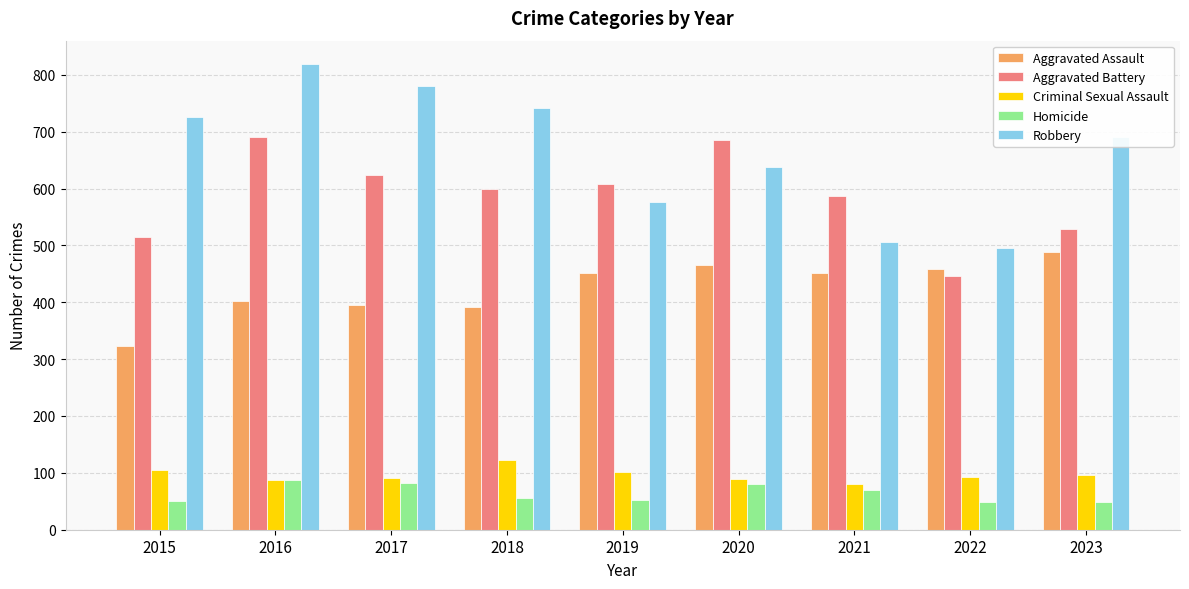

Read the Aggravated Assault value at 2018.

392